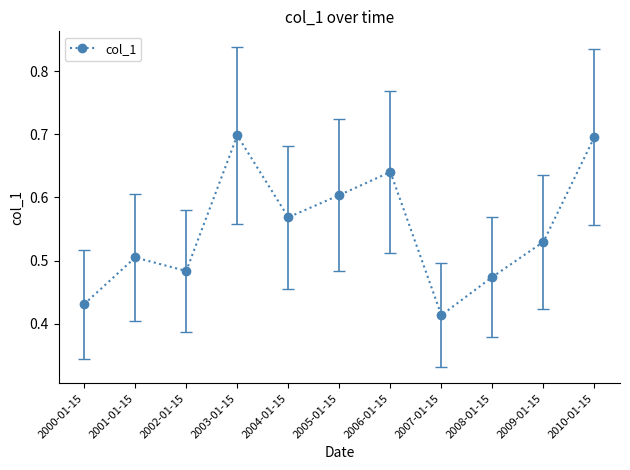

Which label corresponds to the smallest value in the chart?

2007-01-15